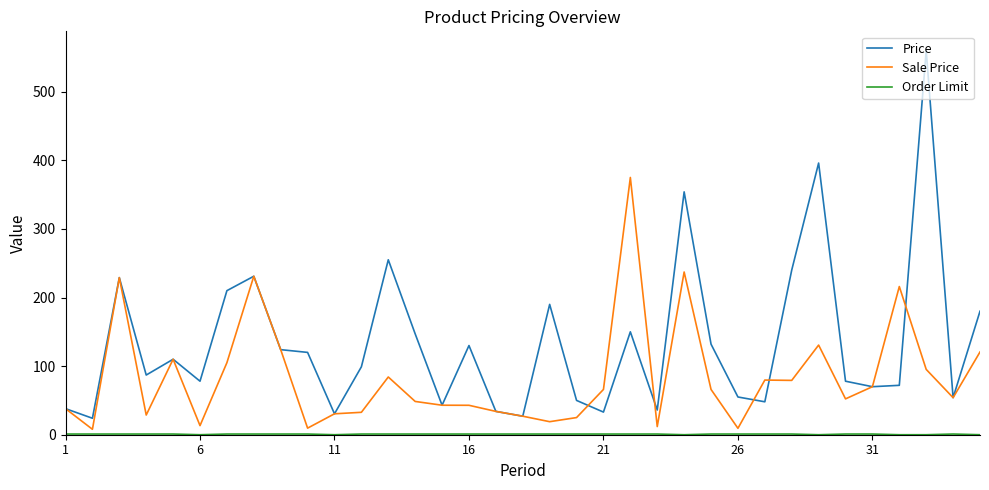

Which series has the largest total across all categories?

Price